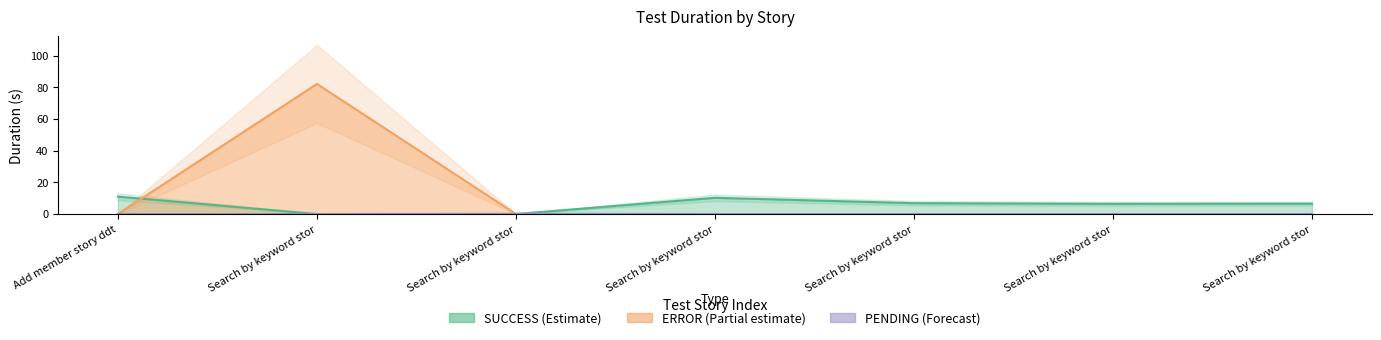

Where is the first local maximum?

Search by keyword stor